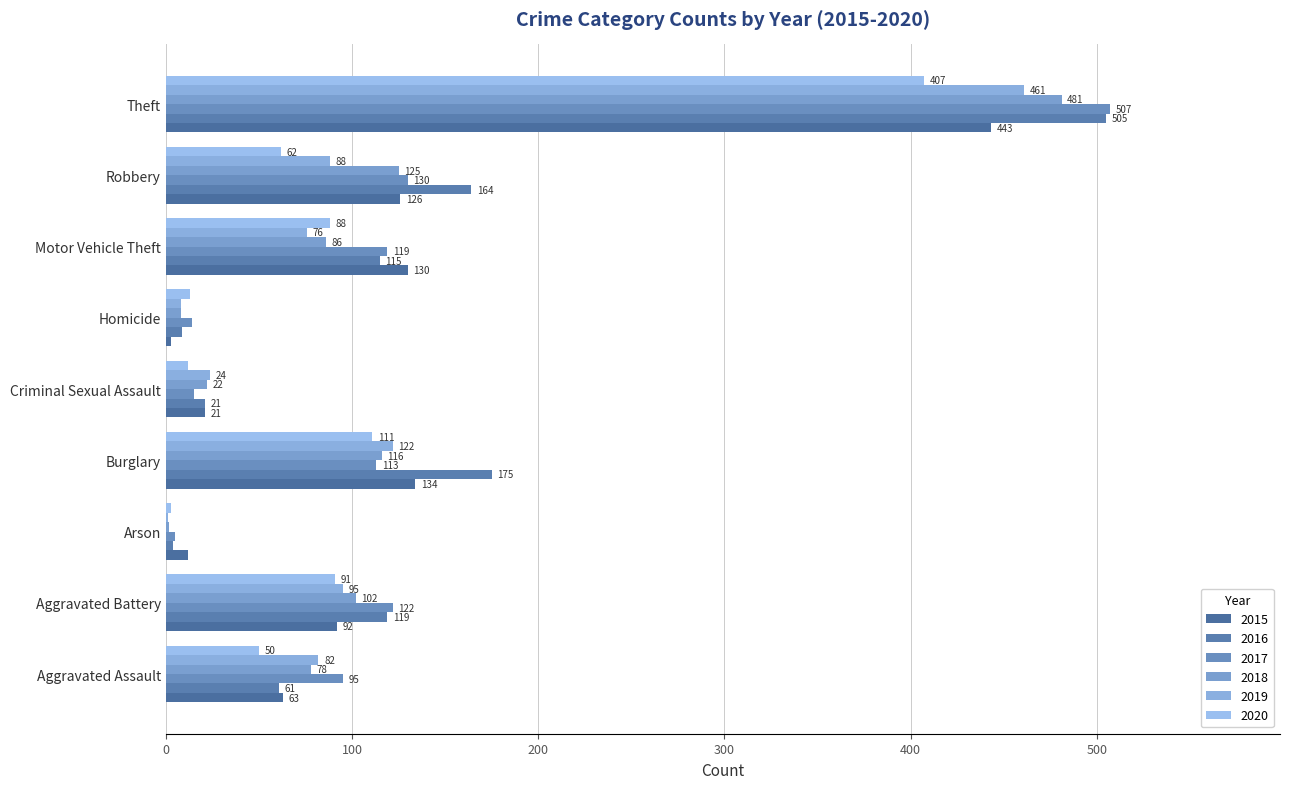

Which has a higher value, Motor Vehicle Theft or Burglary?

Burglary